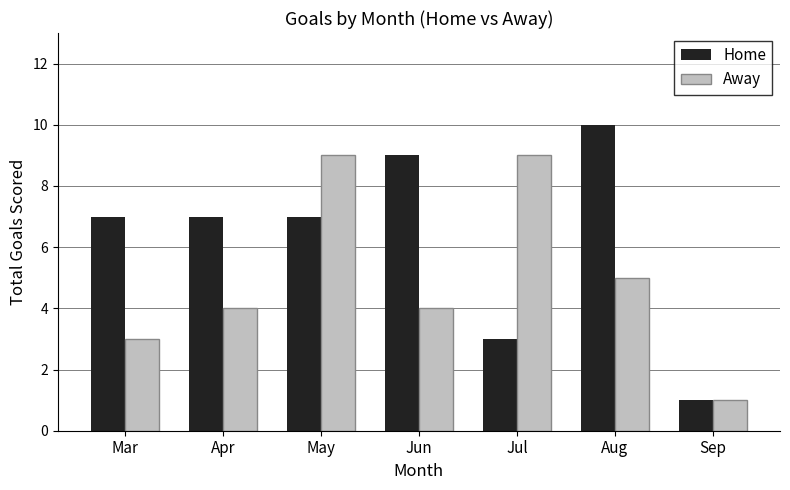

Count the Home values in the range 3 to 9.

5